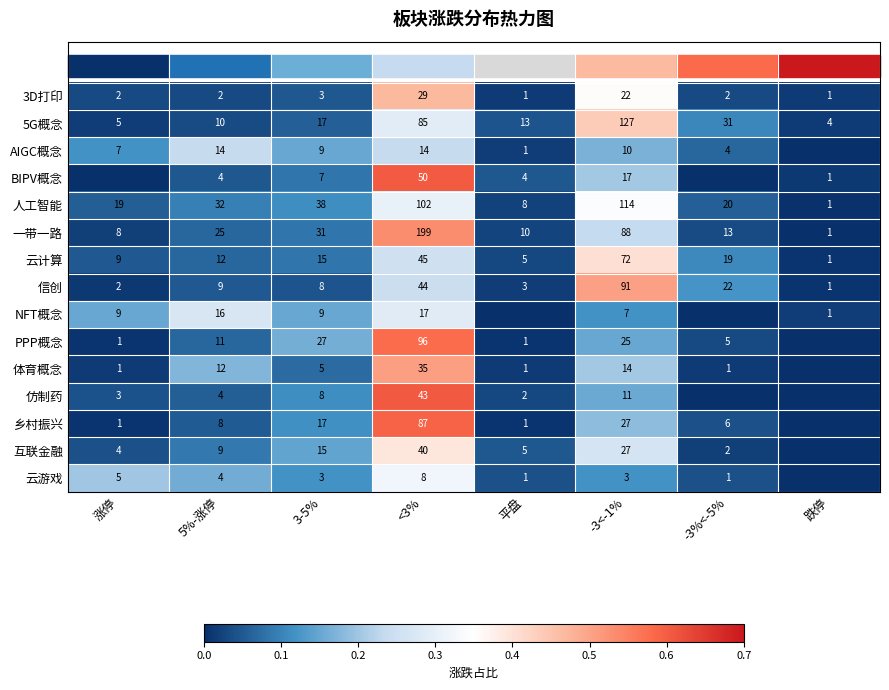

Is it true that 乡村振兴 equals 11 at 5%-涨停?

False